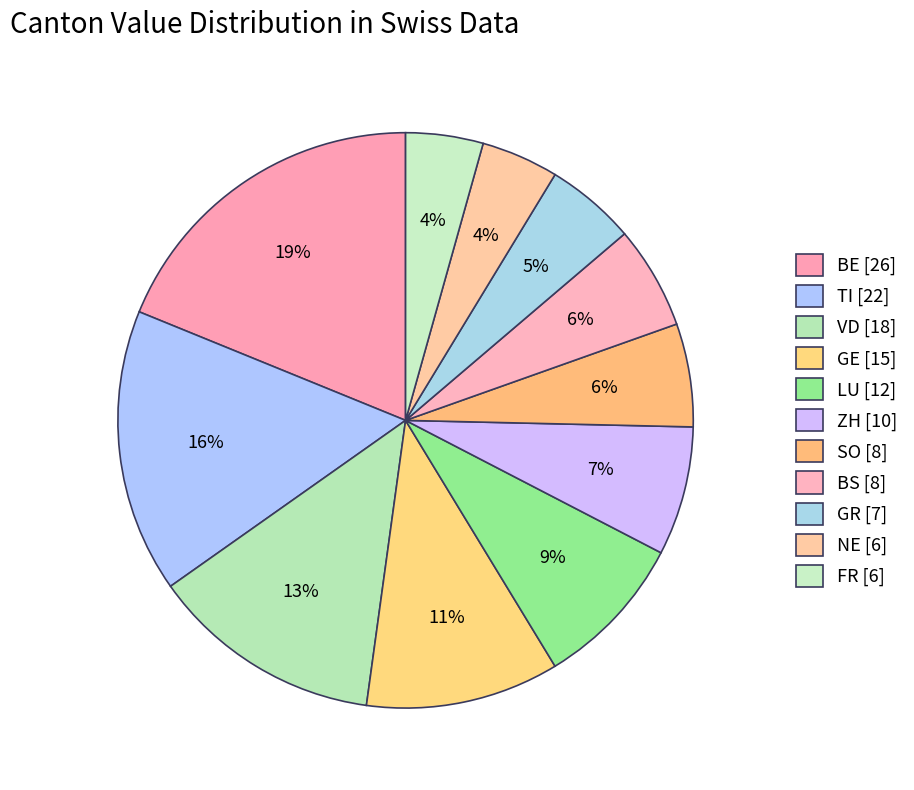

How many slices are in this pie chart?

11